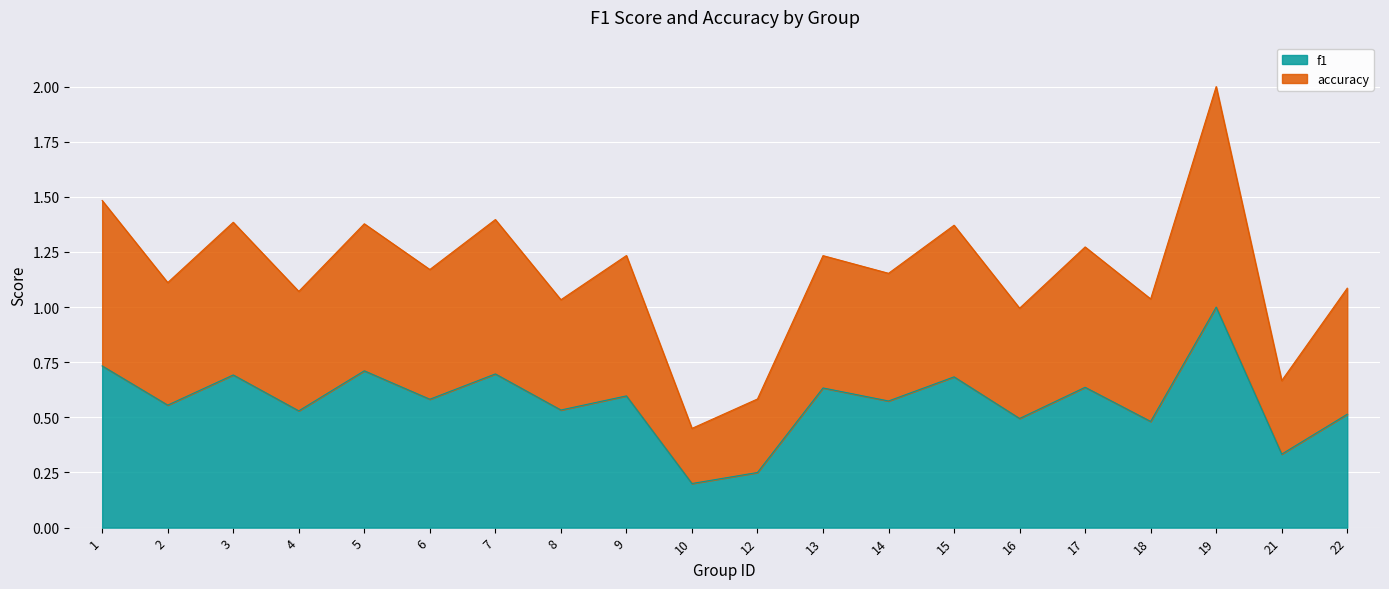

What is the maximum value for f1?

1.0